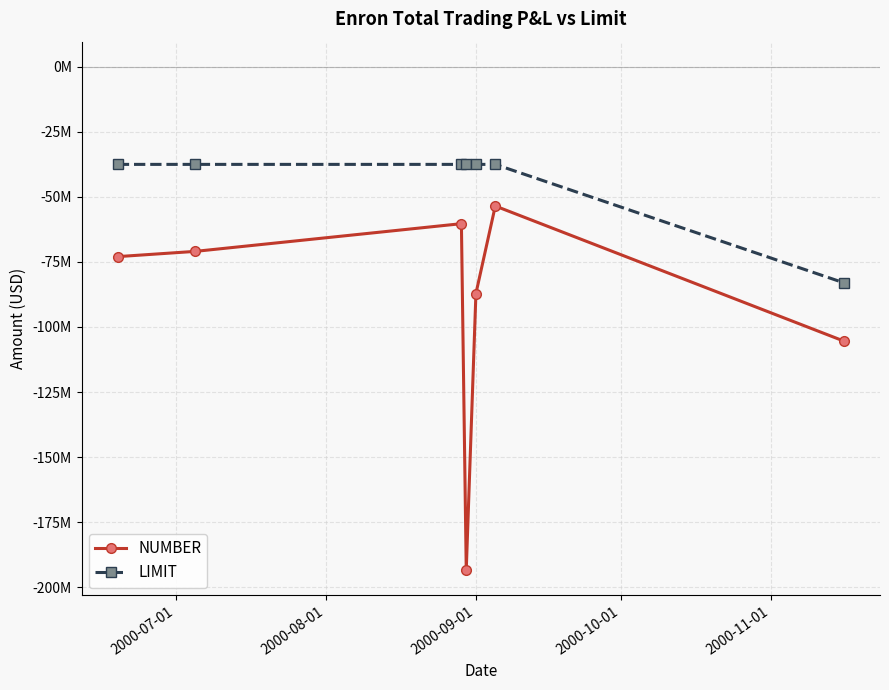

What are all the series names shown in the legend?

NUMBER, LIMIT